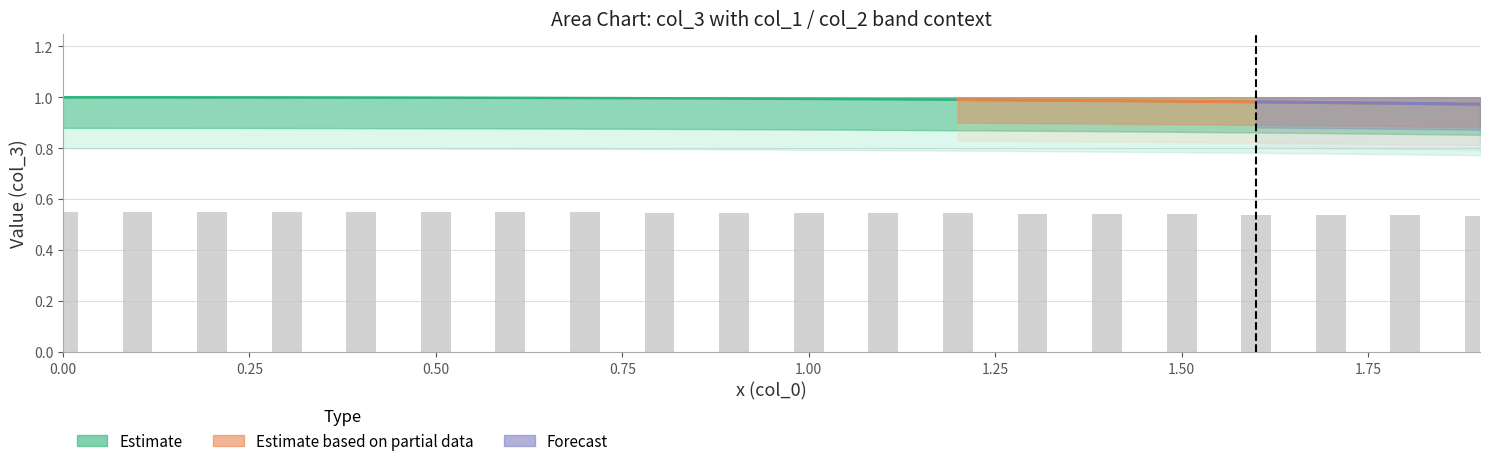

What position from the right is 7?

13